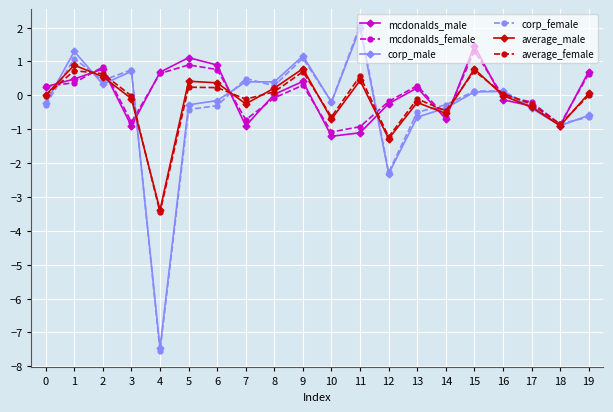

Where is average_male nearest to the value -1?

18